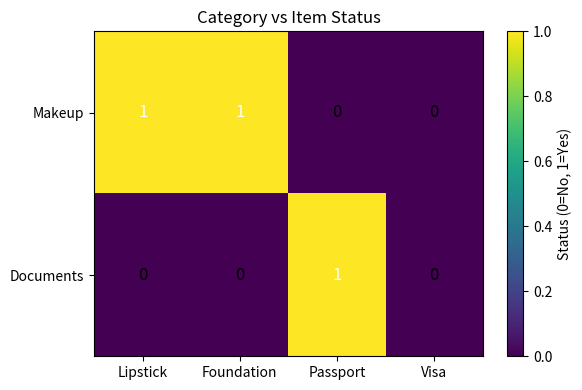

What is the total value across all series at Lipstick?

1